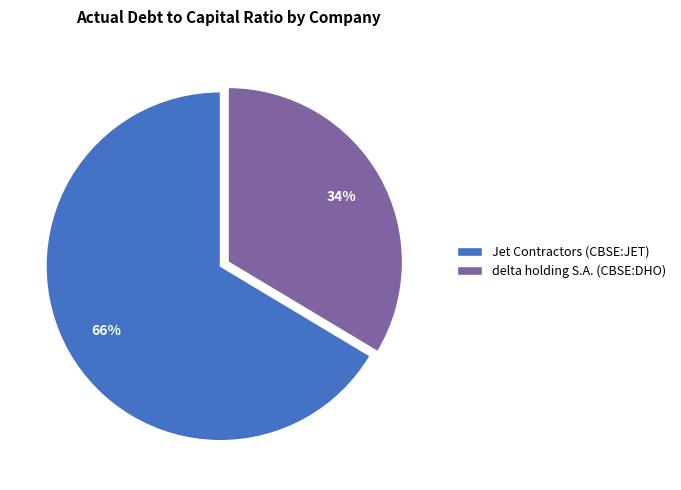

Rank the categories by value from lowest to highest.

delta holding S.A. (CBSE:DHO), Jet Contractors (CBSE:JET)